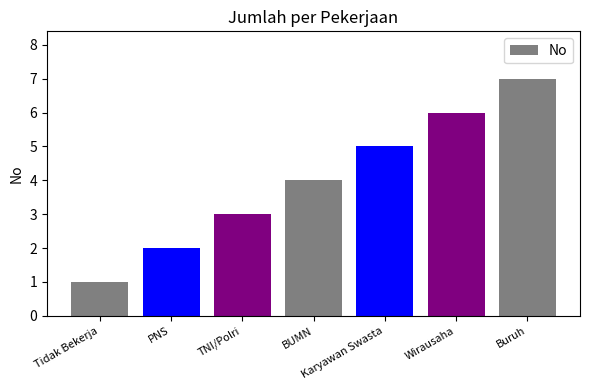

Between PNS and Tidak Bekerja, which is larger?

PNS